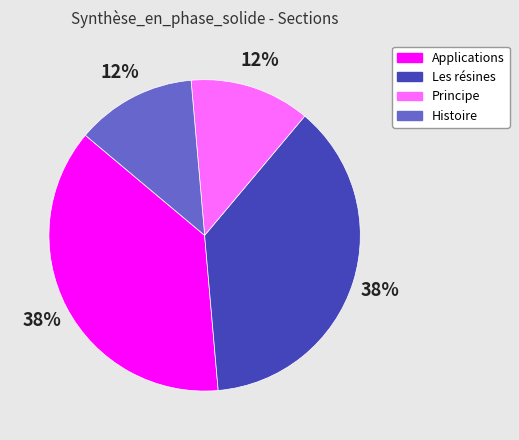

Is Principe the majority of the pie?

No